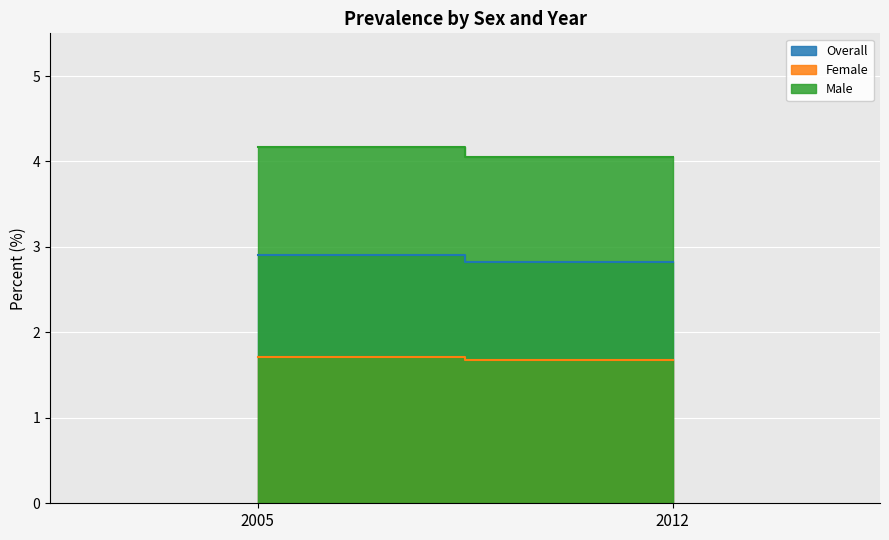

Reading left to right, extract all data points from this chart.

Overall: 2.9	2.8
Female: 1.7	1.7
Male: 4.2	4.1